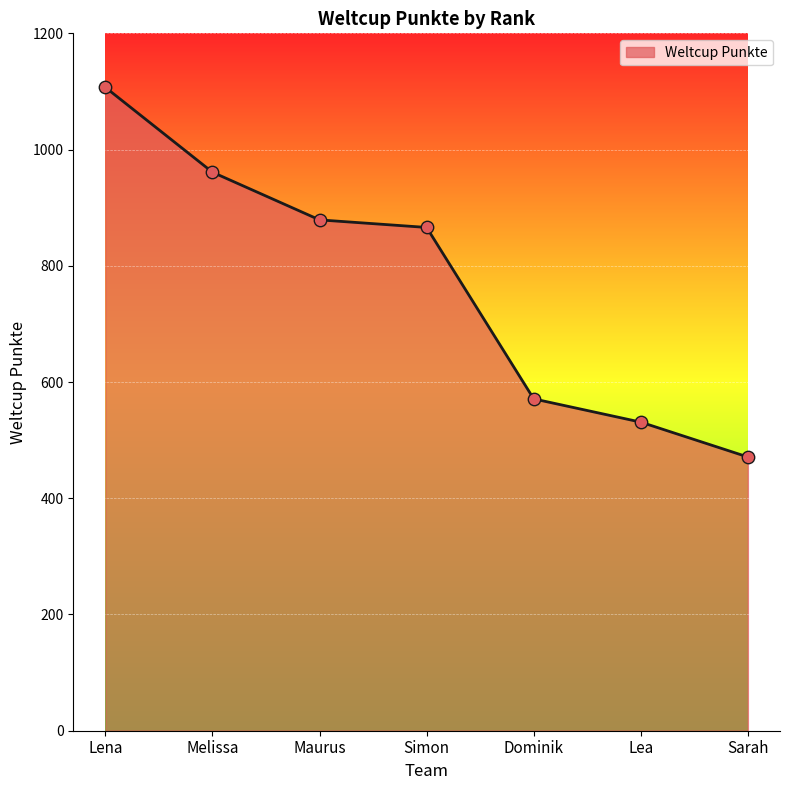

What is the ratio of the value at Lena to the value at Sarah?

2.4